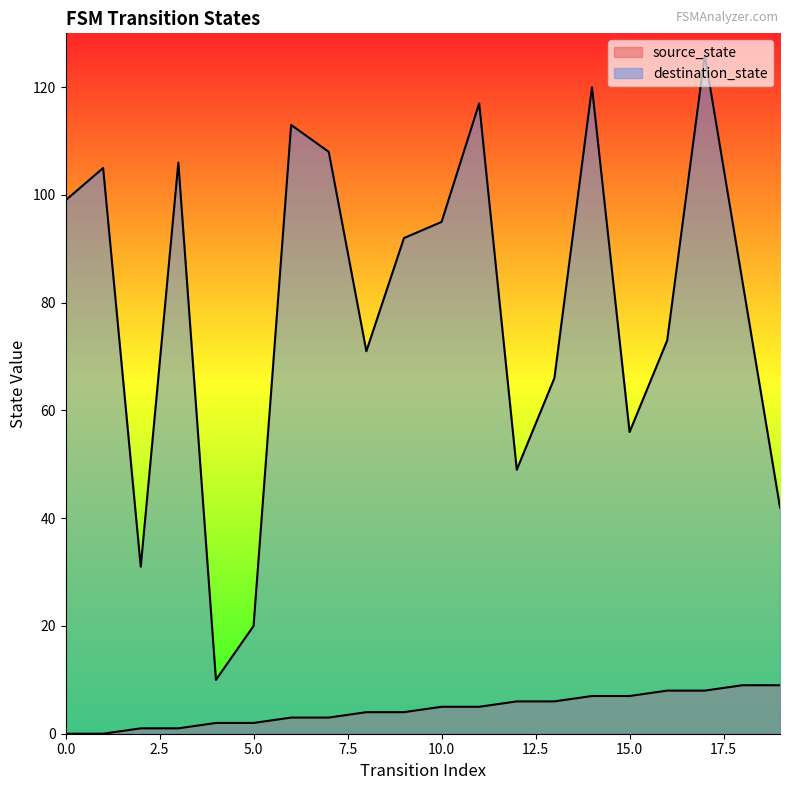

How many data points in source_state are less than 5?

10